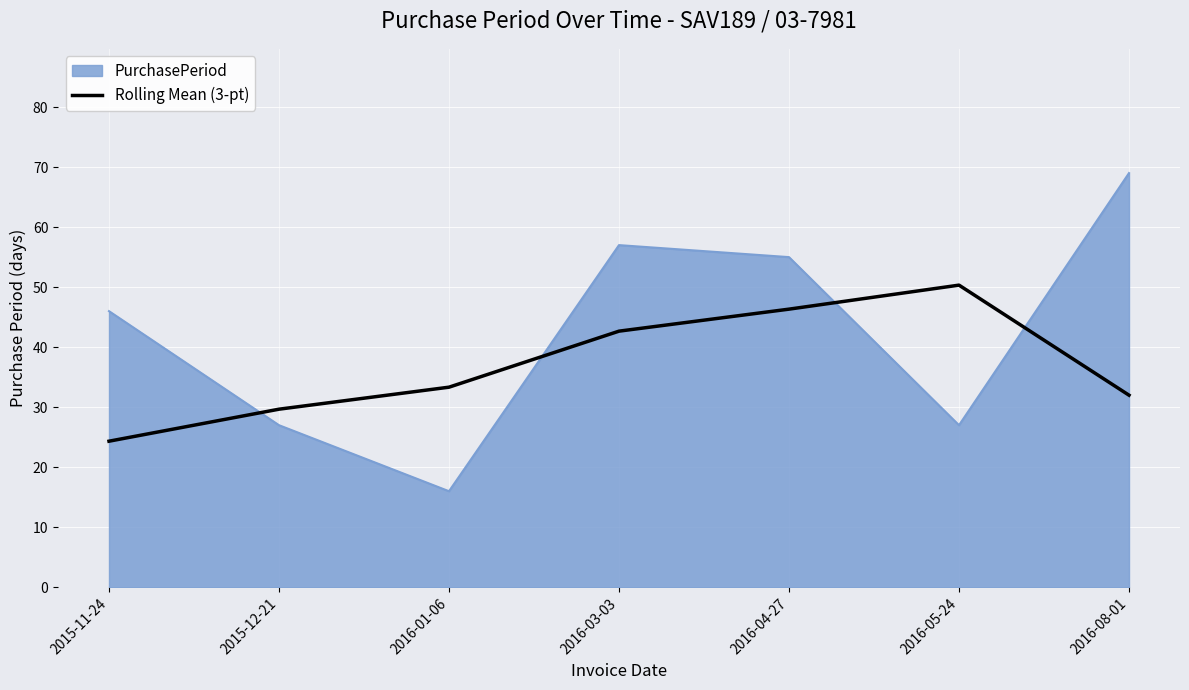

What is the difference between the PurchasePeriod values at 2016-01-06 and 2015-11-24?

30.0